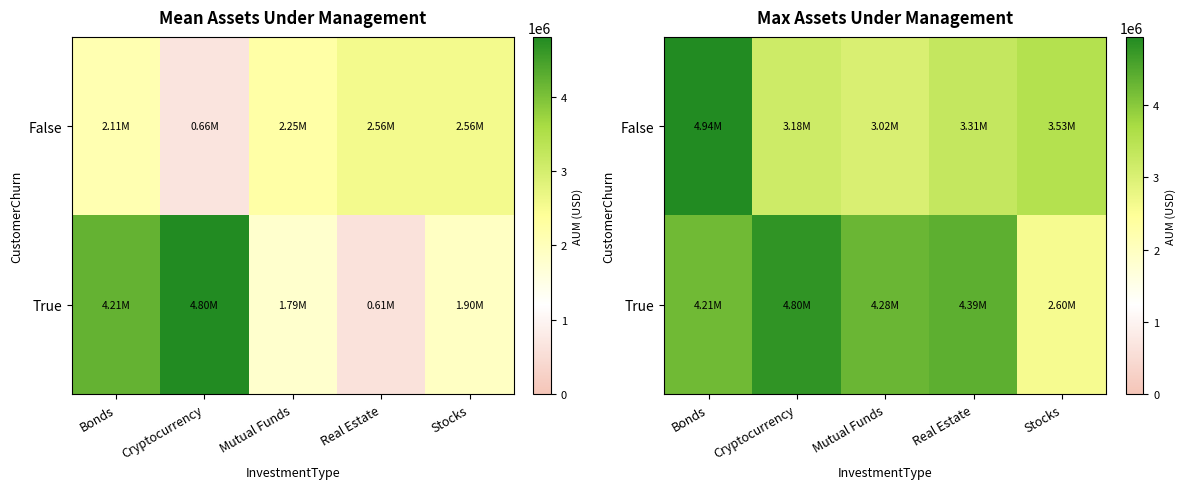

True or false: True has a value of 4275286.4 at Mutual Funds.

True